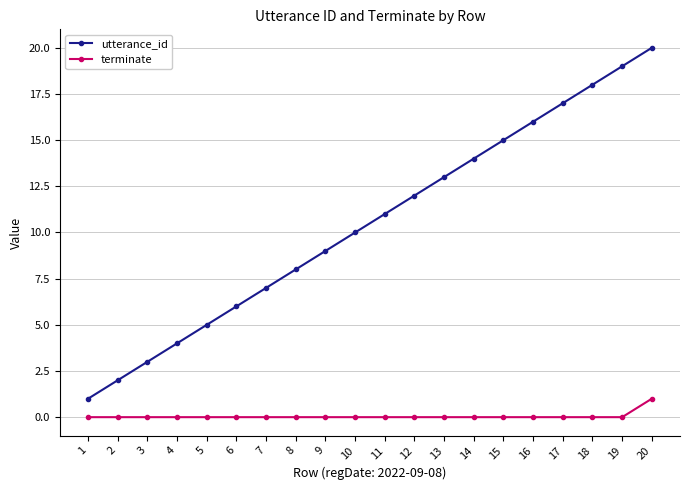

Rank the series by their maximum value, from lowest to highest.

terminate, utterance_id